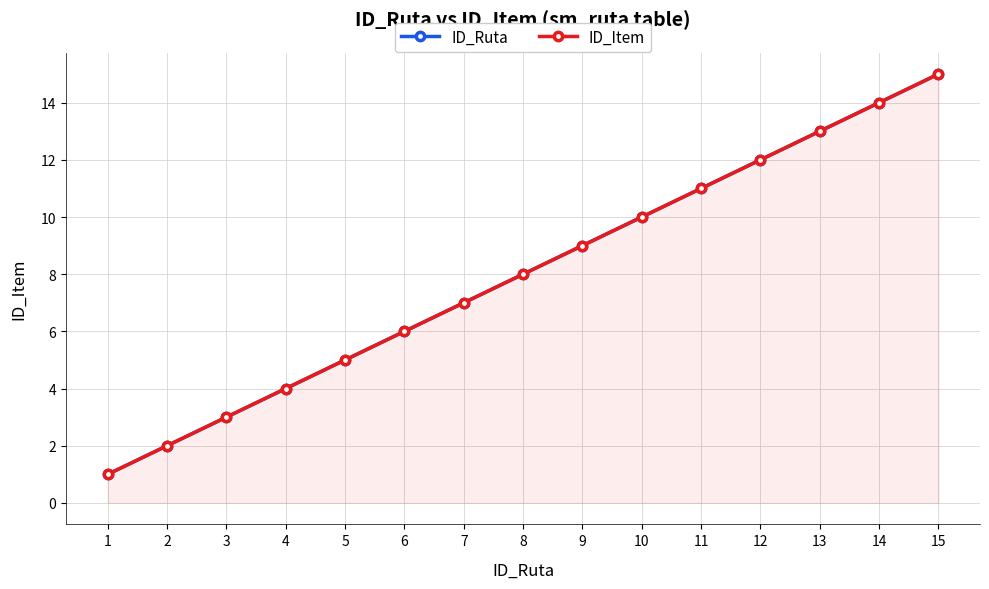

What is the highest value of the ID_Ruta series?

15